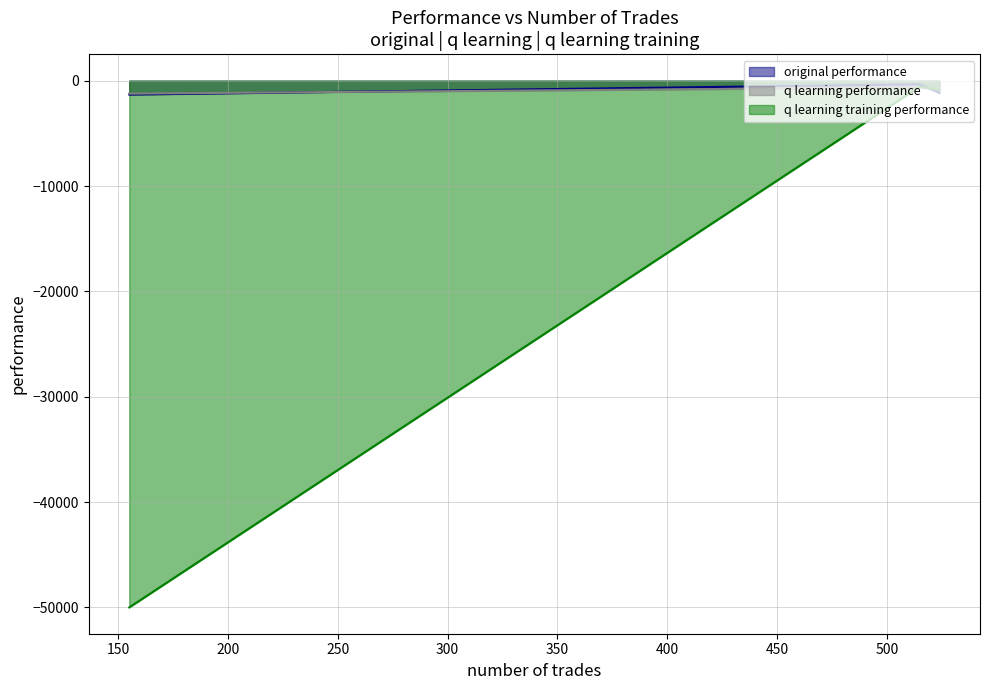

What is the sum of all original performance values?

-2829.6